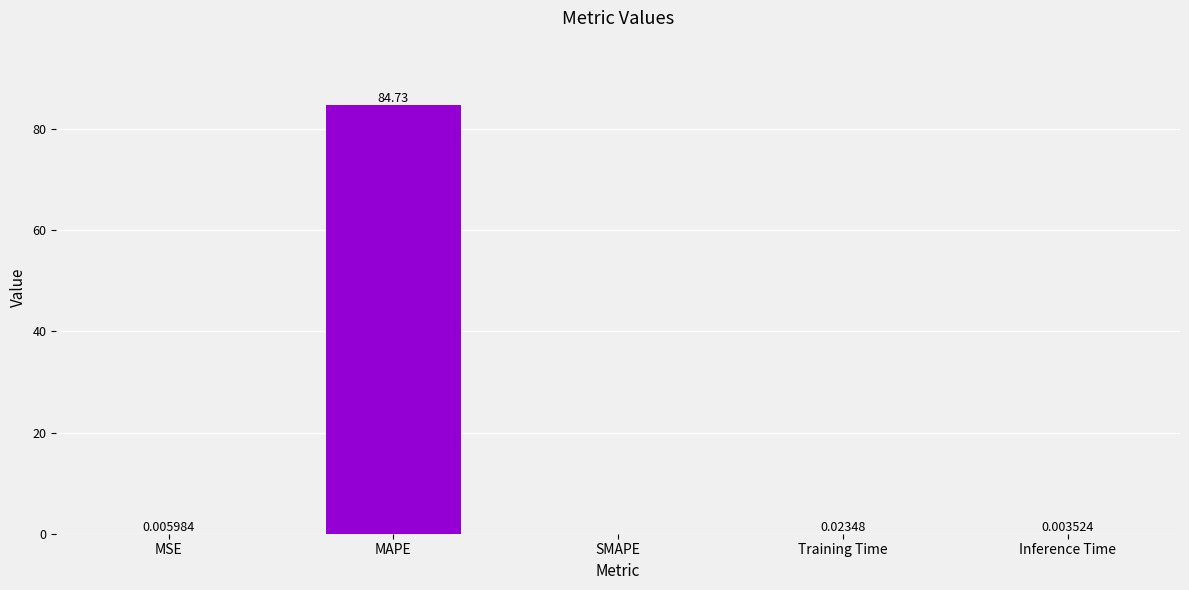

Which has a higher value, Inference Time or SMAPE?

Inference Time